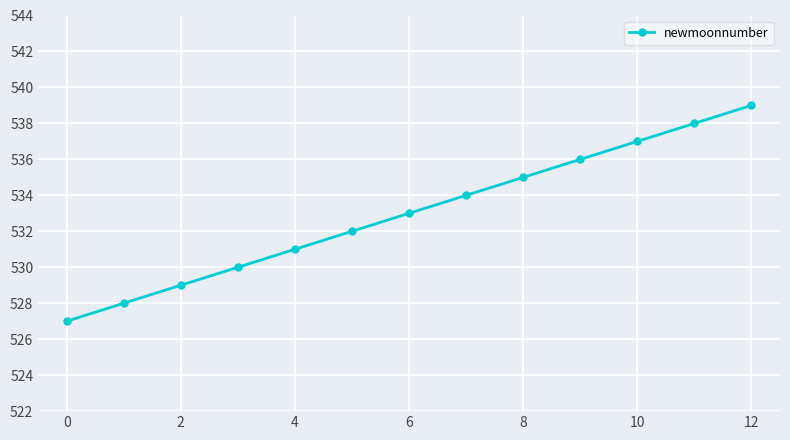

Reading left to right, list all the values displayed in this chart.

527	528	529	530	531	532	533	534	535	536	537	538	539